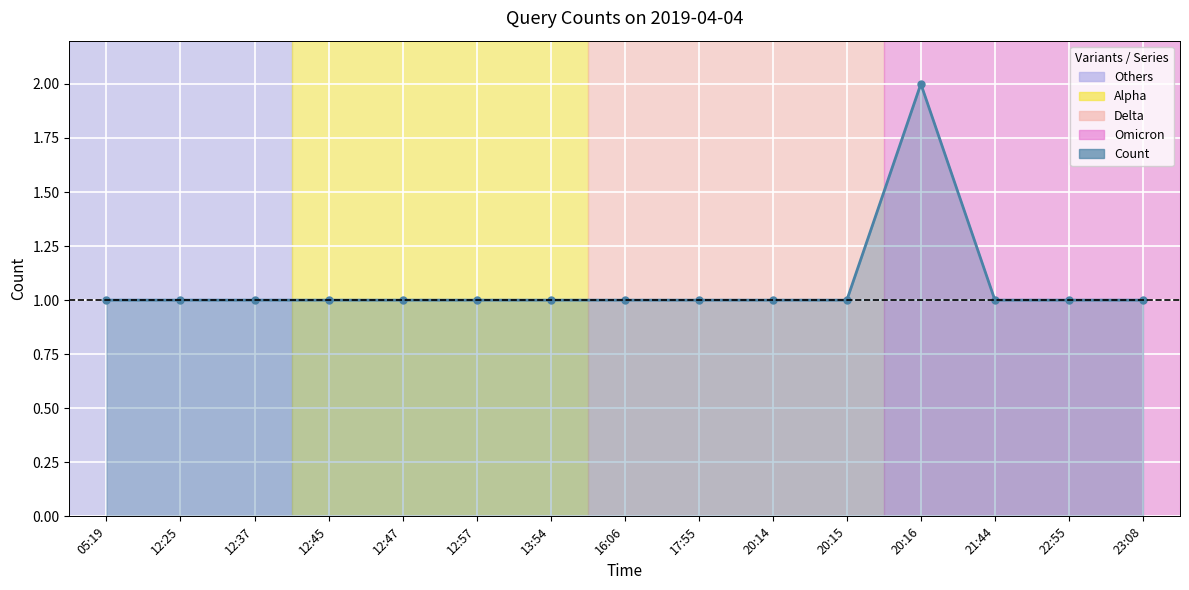

How many distinct data groups are displayed?

1